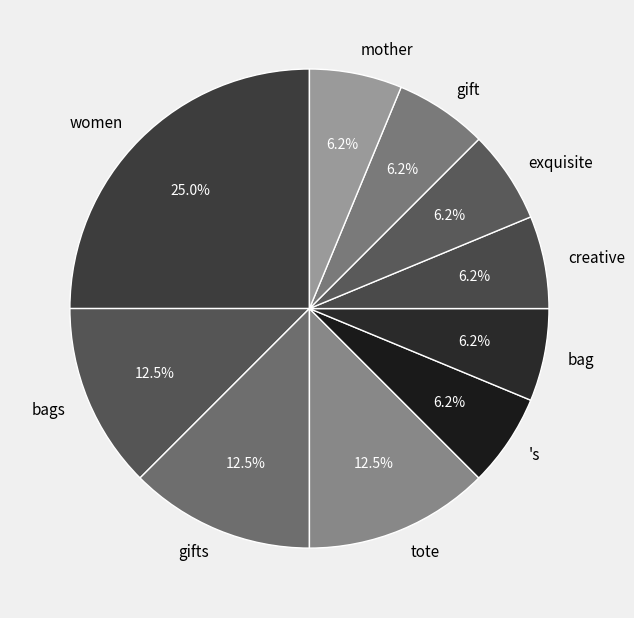

To the nearest percent, what is the difference between the largest and smallest slice percentages?

19%